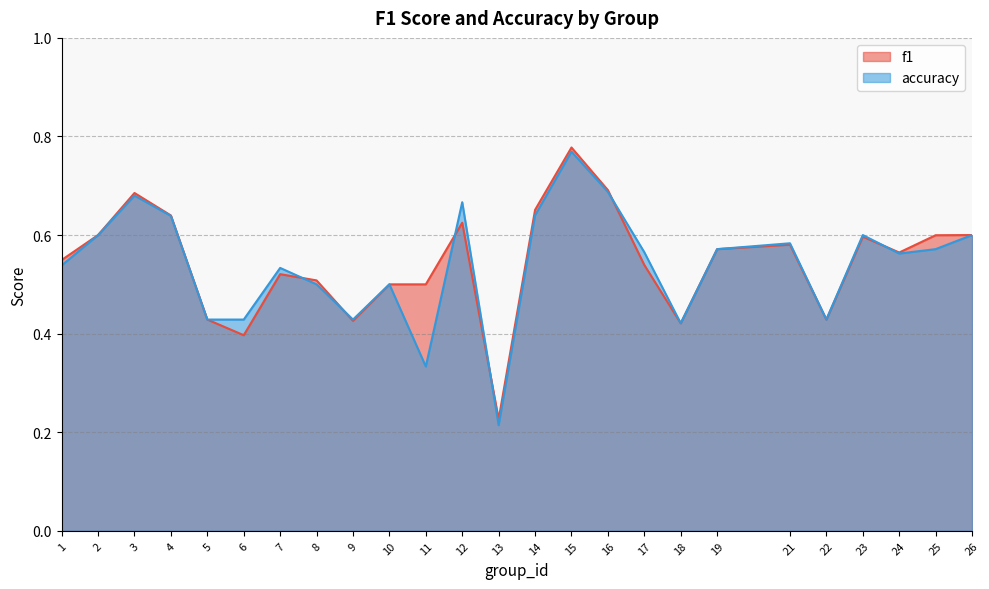

How many times do accuracy and f1 cross each other?

6